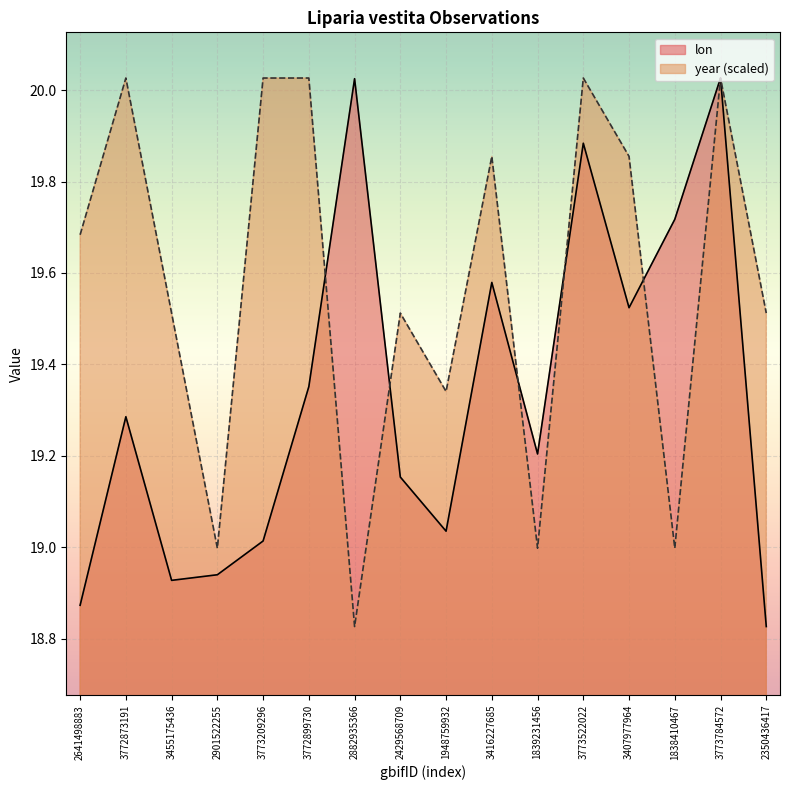

Between 3773522022 and 3407977964, which is larger?

3773522022